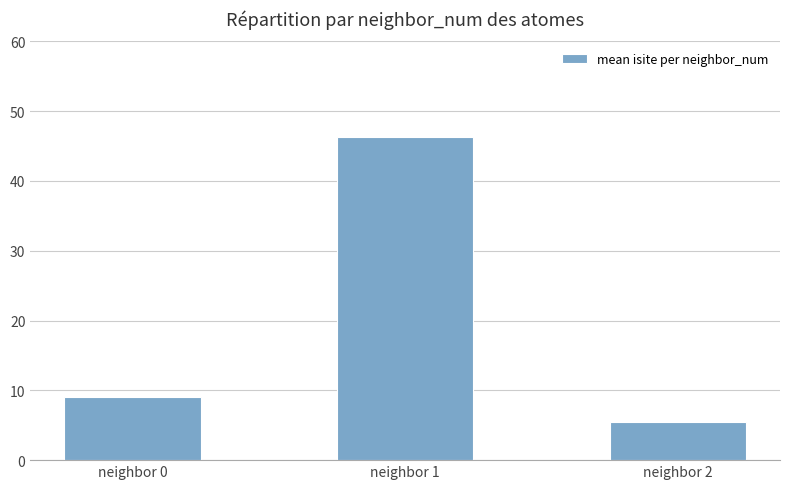

What is the sum of all values?

60.8